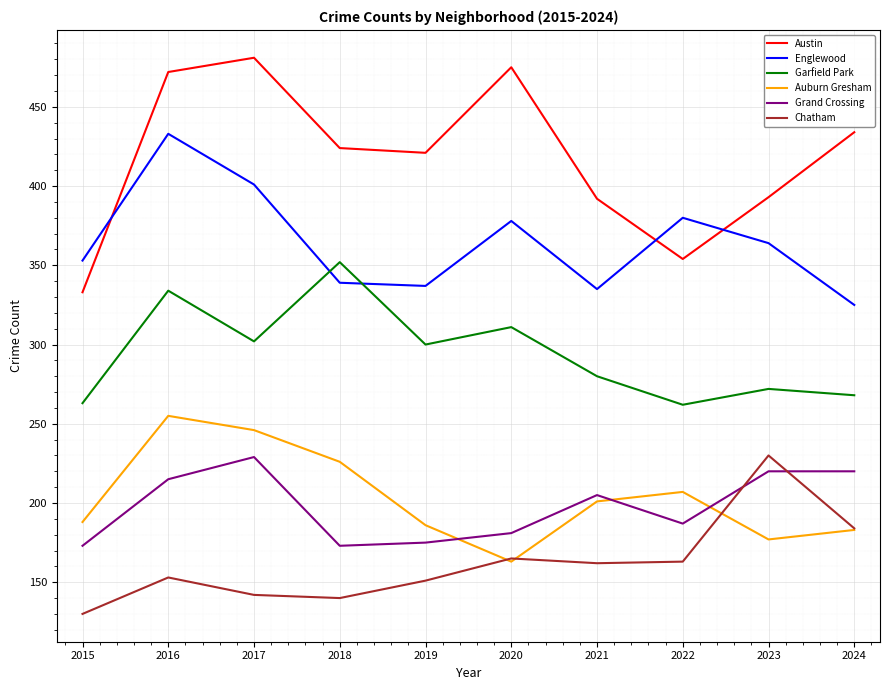

True or false: Austin and Garfield Park intersect in this chart.

False